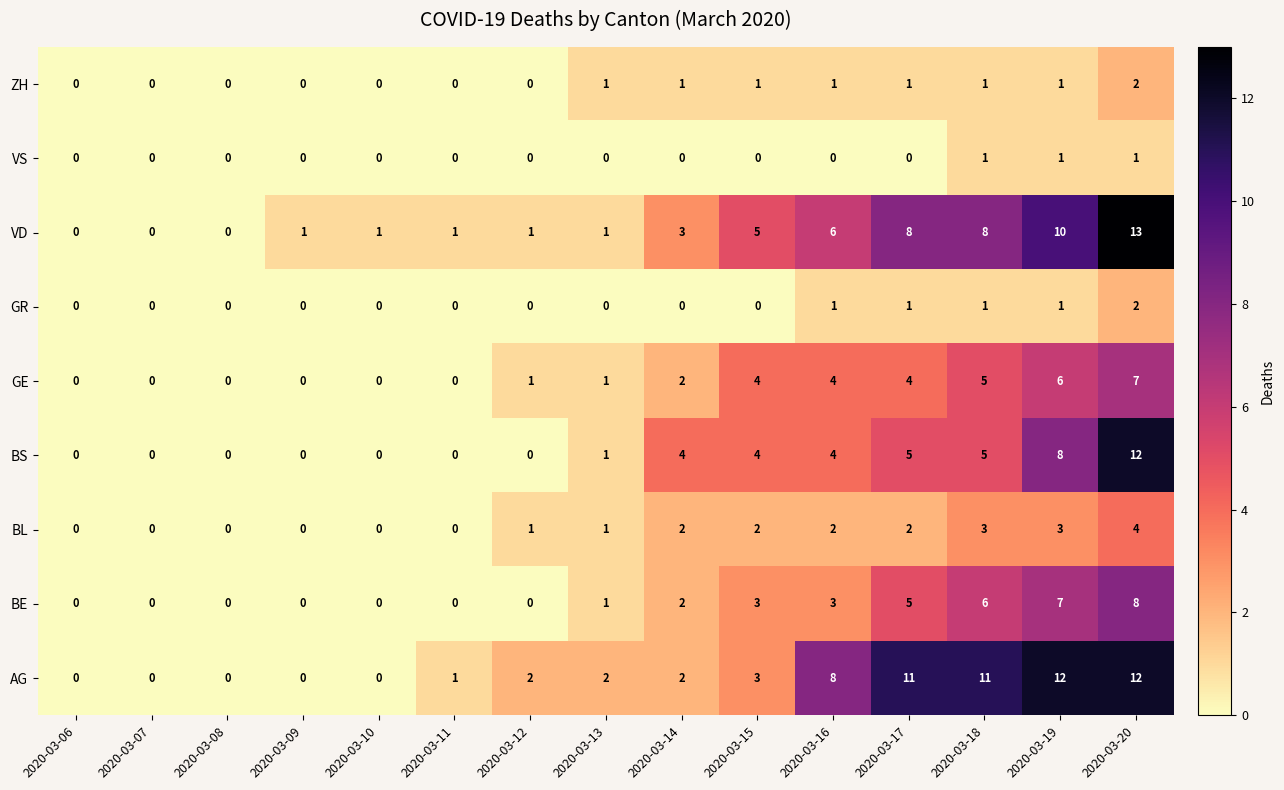

Which series has the largest total across all categories?

AG